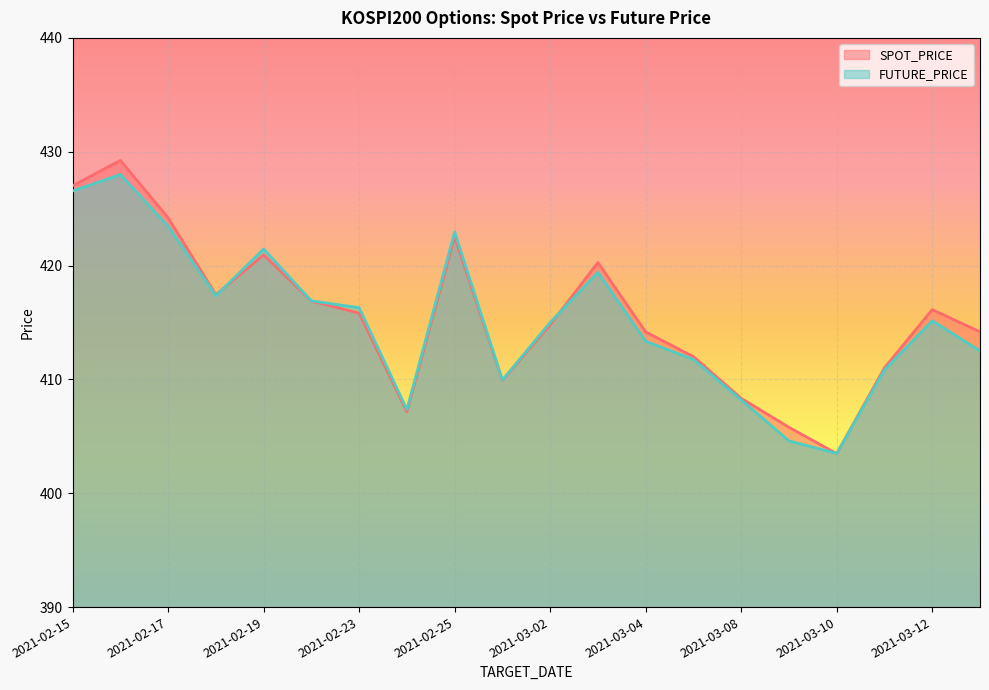

Where do FUTURE_PRICE and SPOT_PRICE first cross each other?

2021-02-18 and 2021-02-19